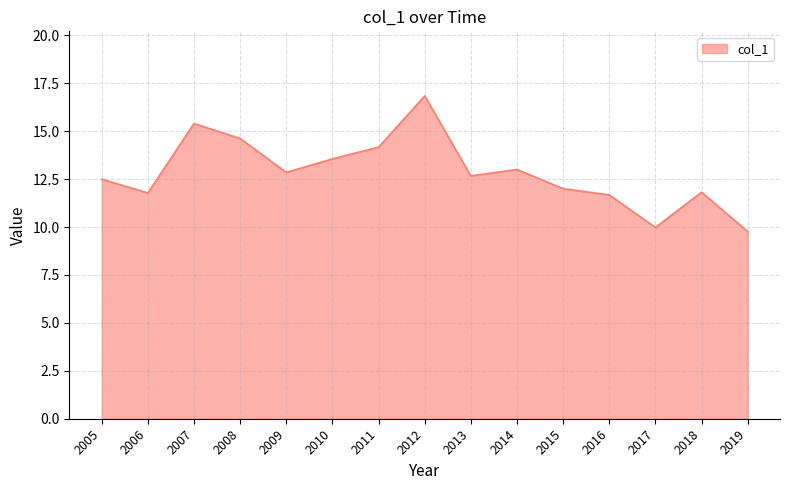

What is the difference between the maximum and minimum values?

7.1